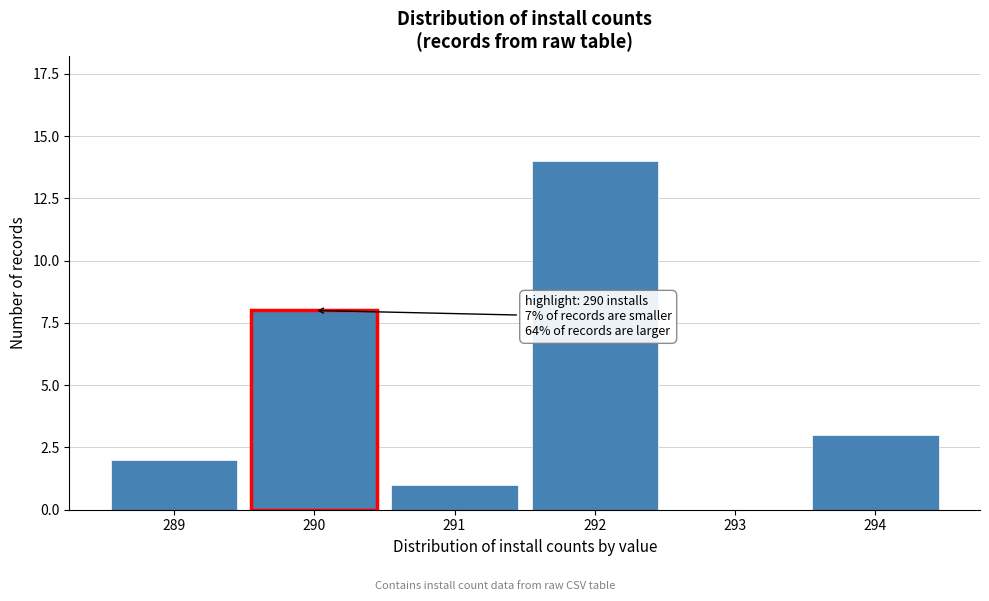

Reading right to left, what are all the values shown in this chart?

294=3	293=0	292=14	291=1	290=8	289=2